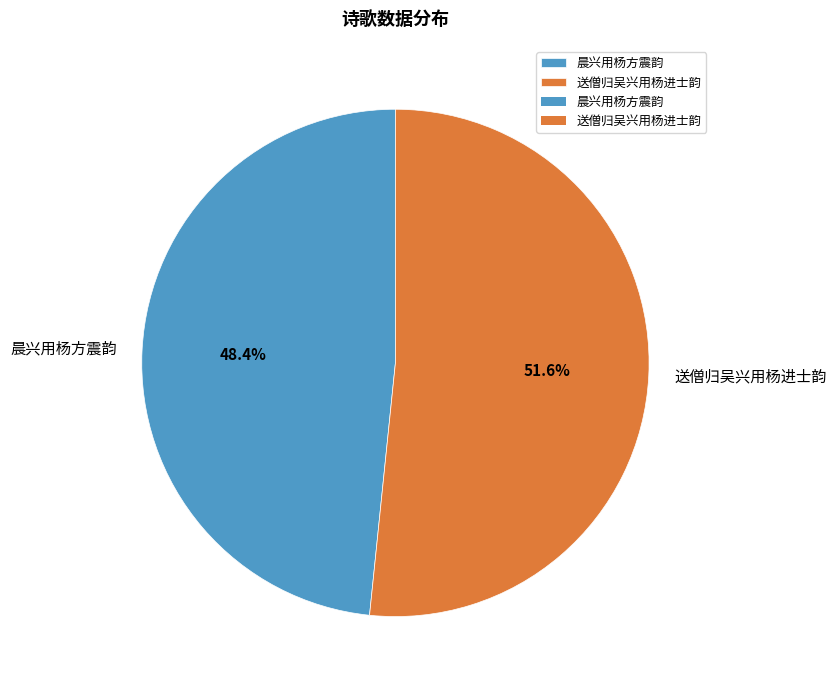

What percentage is NOT represented by 晨兴用杨方震韵?

51.6%